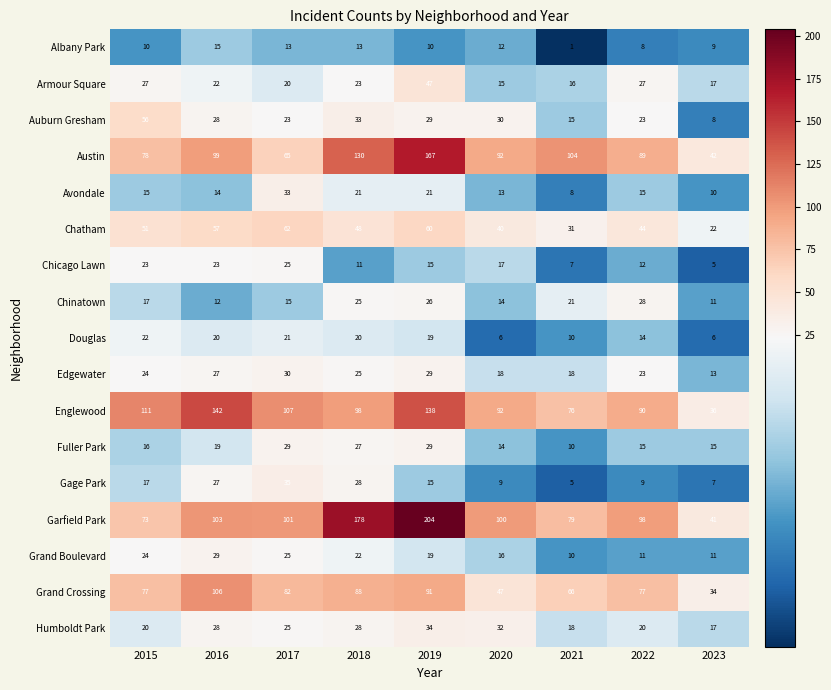

Where does the Auburn Gresham series first go above 28?

2015